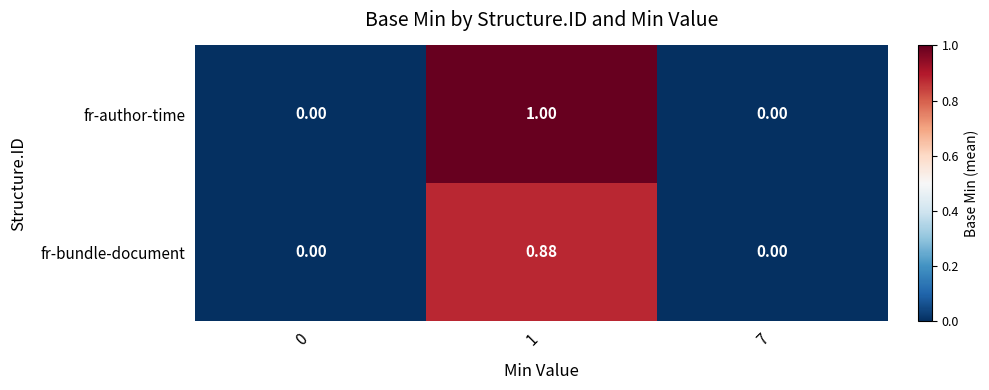

Is the value of fr-author-time at 0 greater than the value of fr-bundle-document at 1?

No